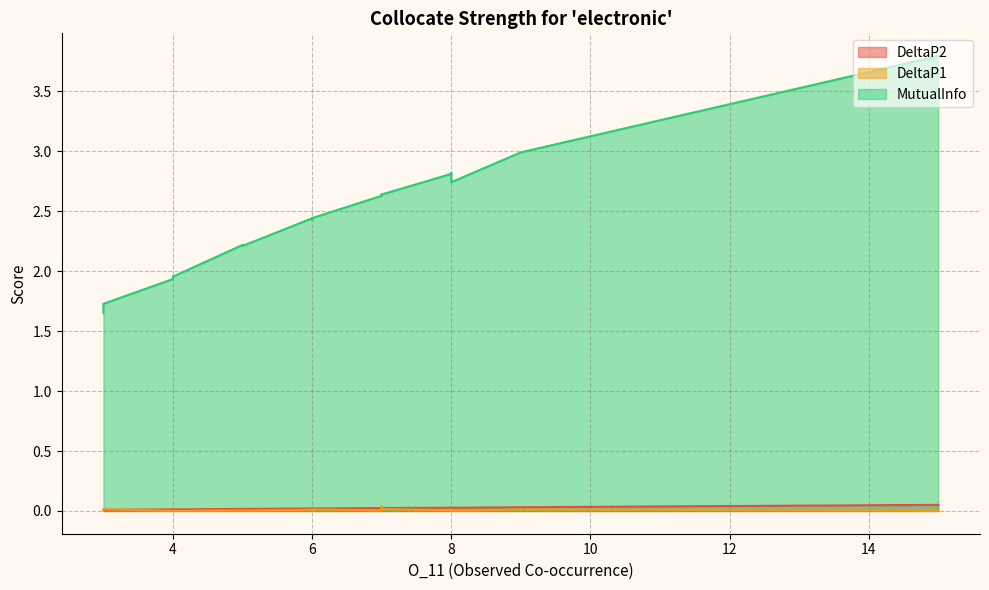

The DeltaP2 series shows 0.0 at 7. True or false?

False